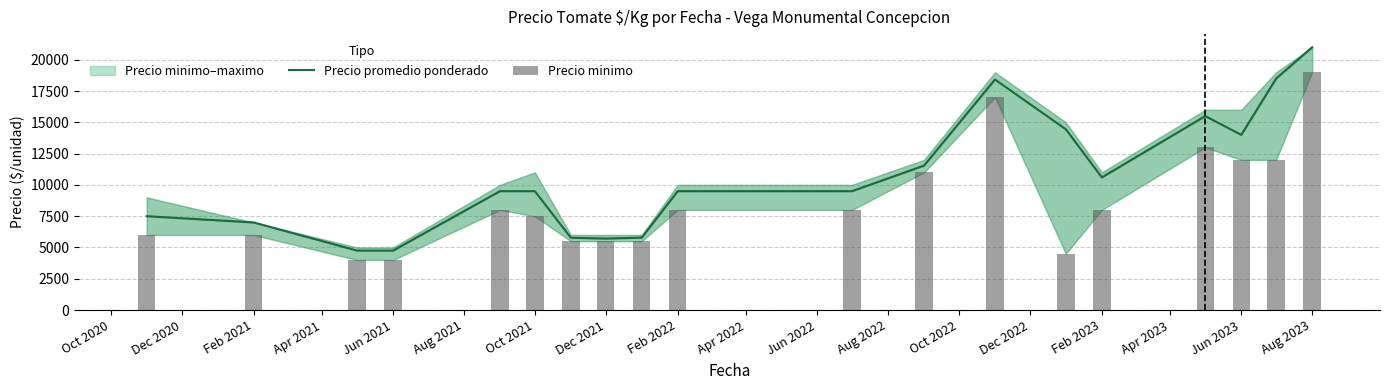

What position from the left is Oct 2020?

1